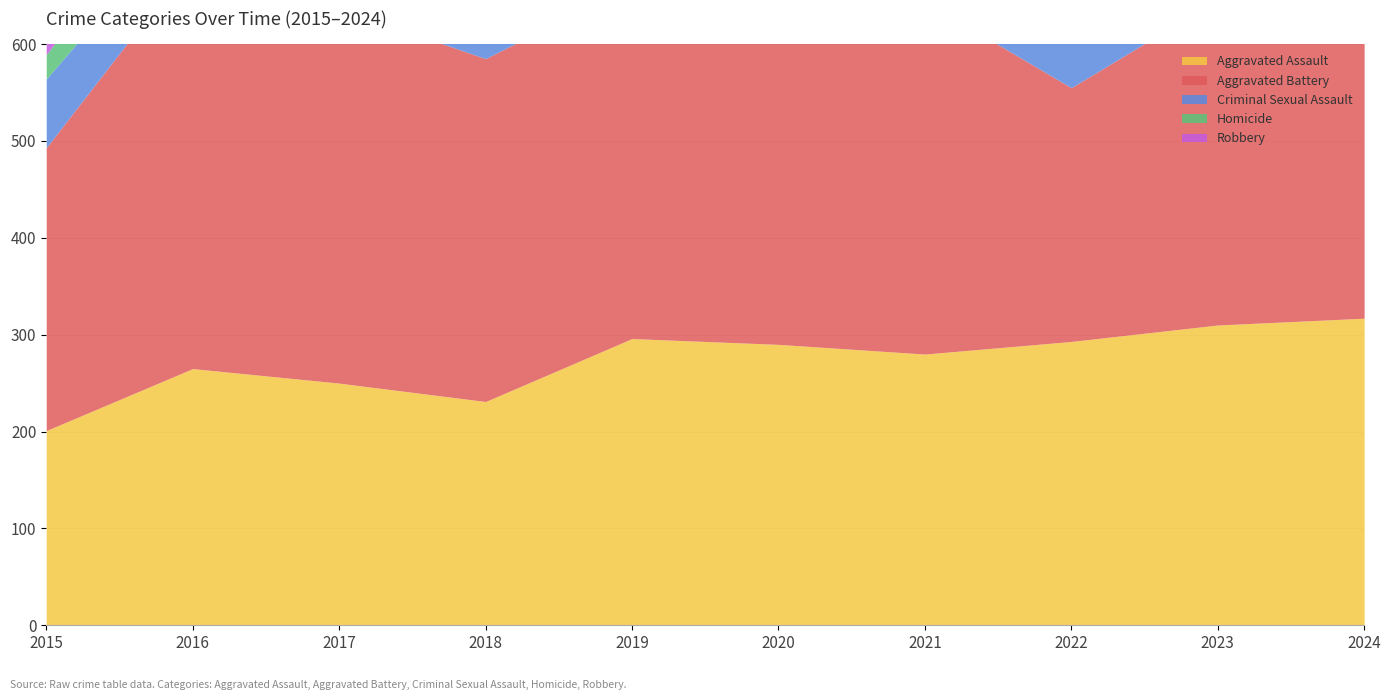

True or false: Aggravated Battery has a value of 196 at 2019.

False